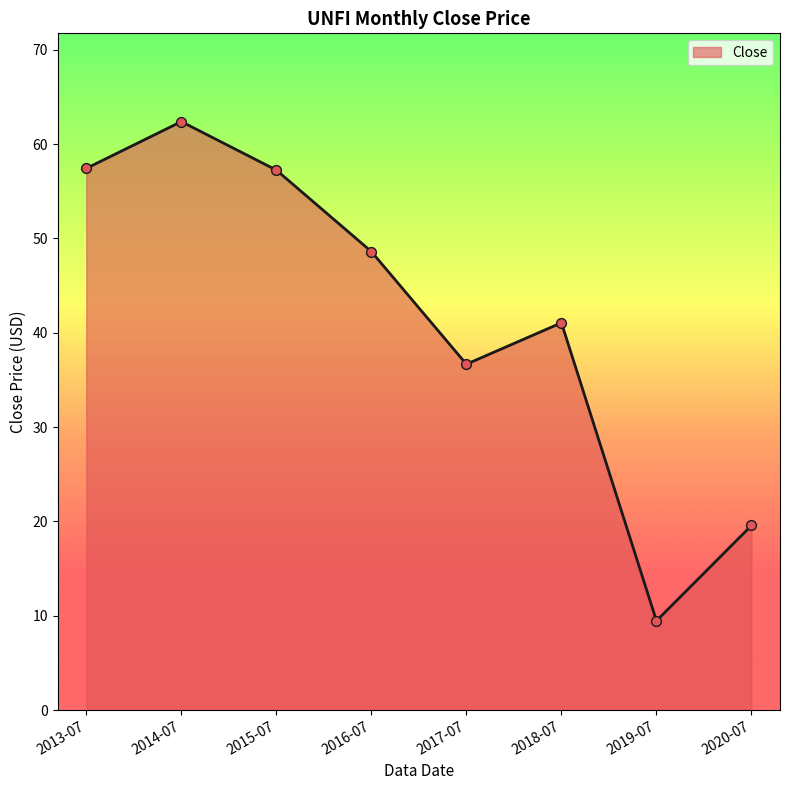

What is the change in value from 2013-07 to 2020-07?

-37.9